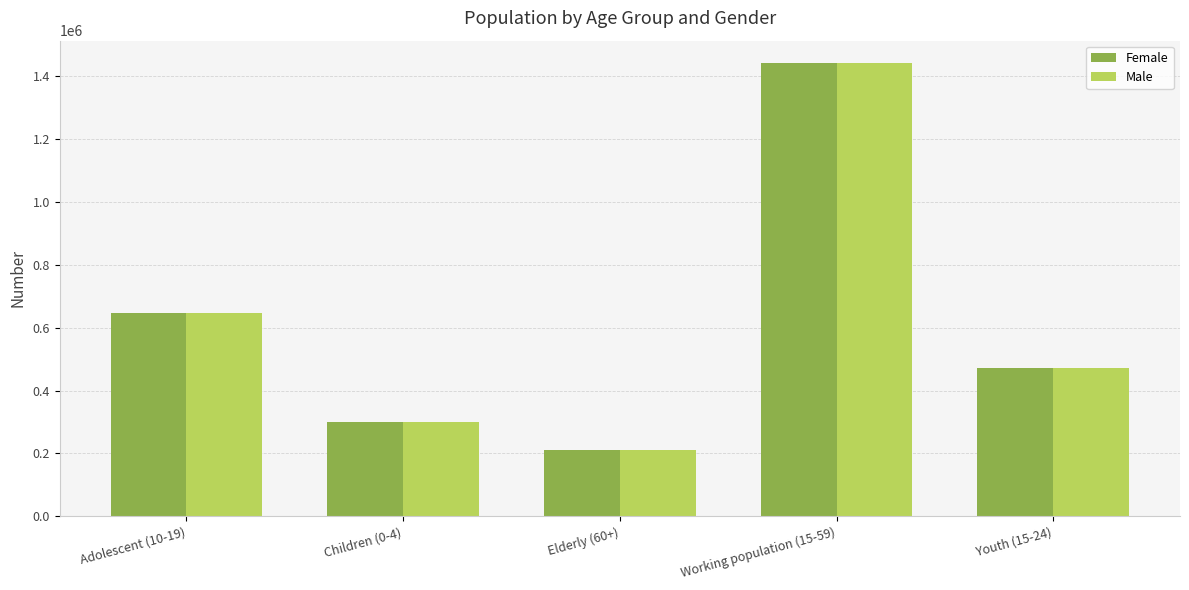

What is the minimum value shown in the chart?

211183